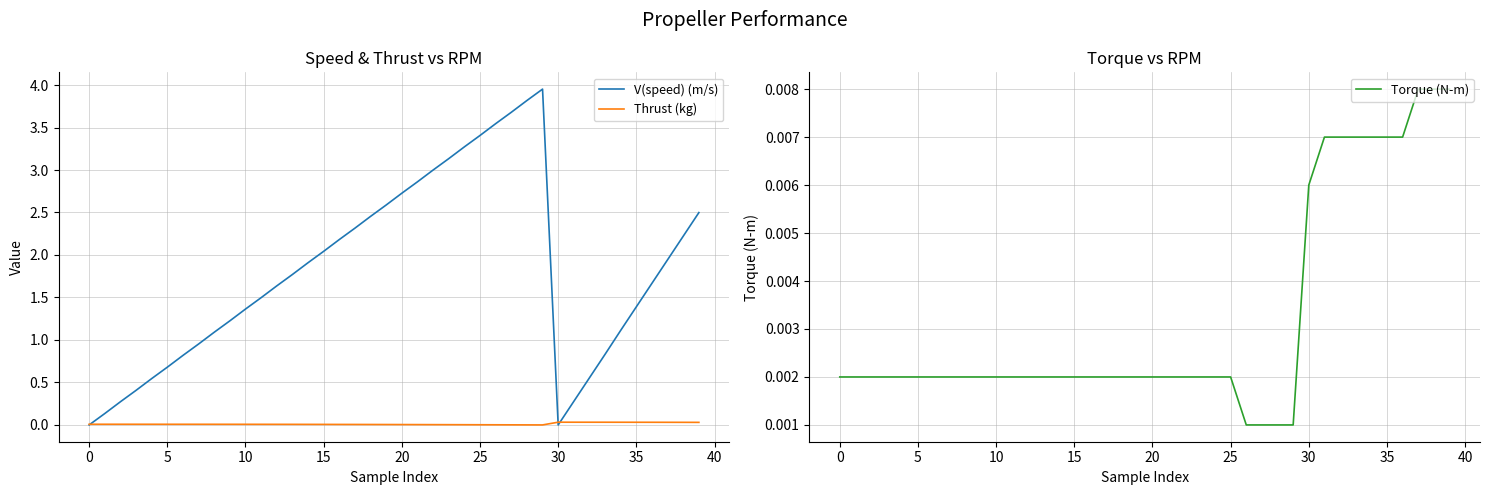

In V(speed) (m/s), how many points are higher than both neighbors (excluding endpoints)?

1